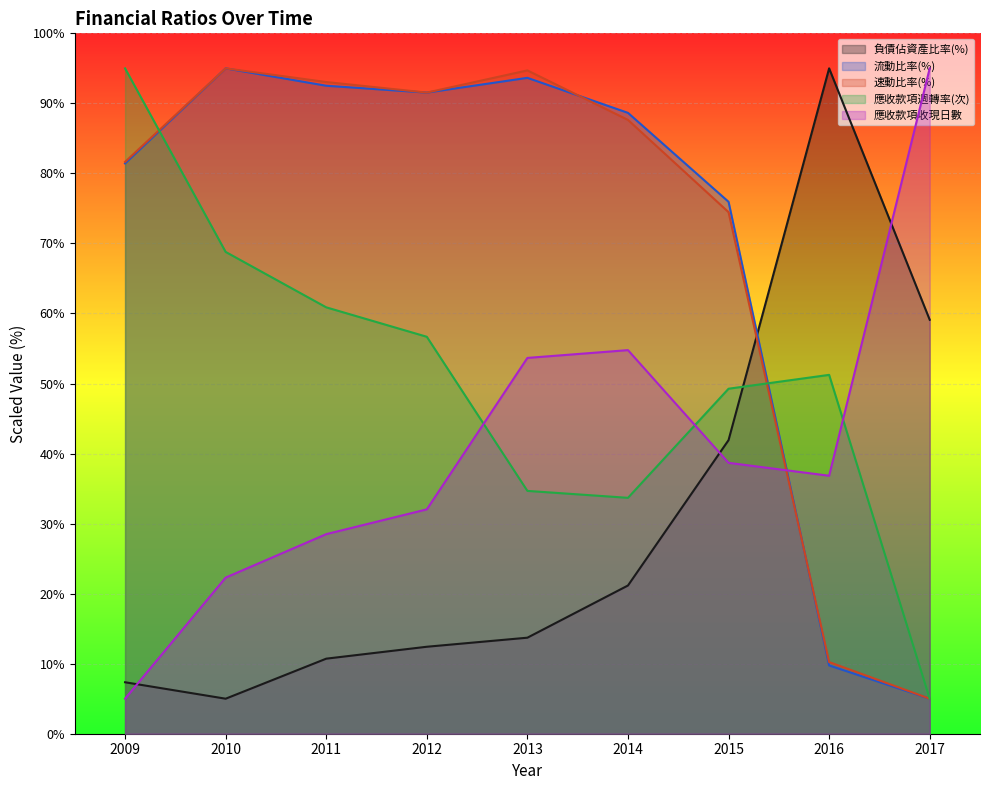

True or false: 應收款項週轉率(次) and 負債佔資產比率(%) cross at least once.

True